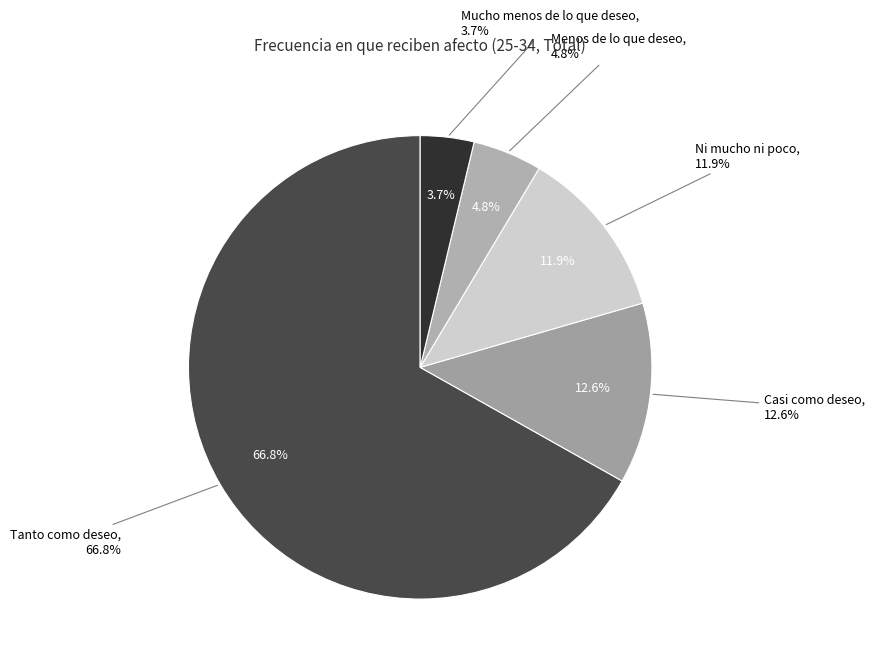

Is the sum of Casi como deseo and Mucho menos de lo que deseo greater than half?

No